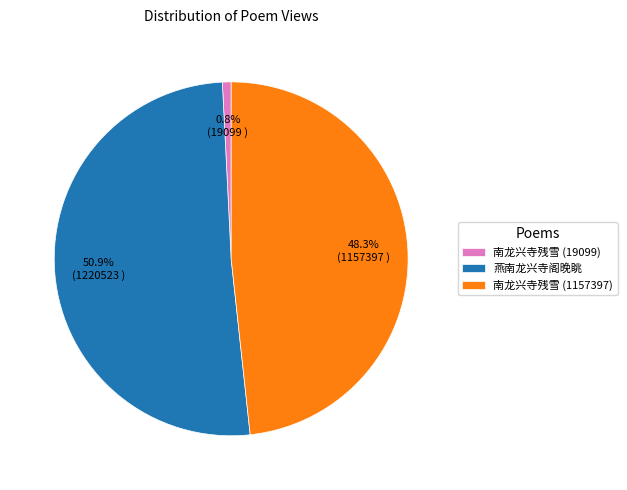

Rank the categories by value from lowest to highest.

南龙兴寺残雪 (19099), 南龙兴寺残雪 (1157397), 燕南龙兴寺阁晚眺